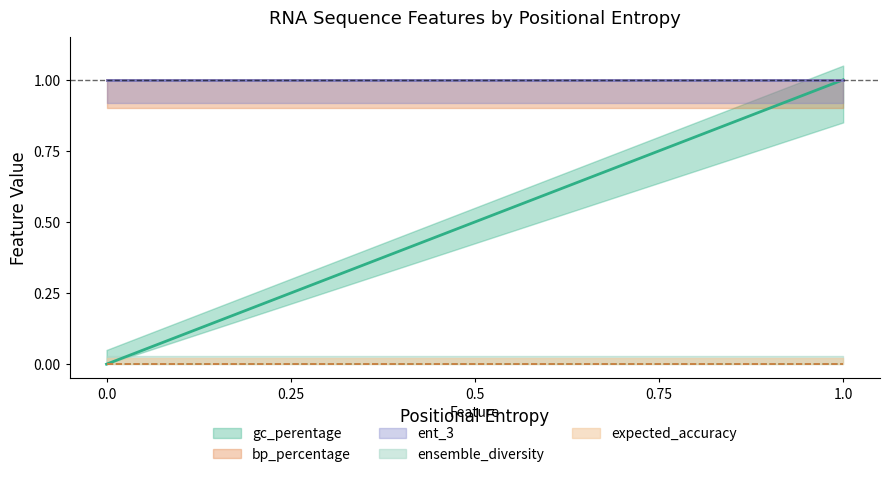

At how many categories does at least one series exceed 0?

5